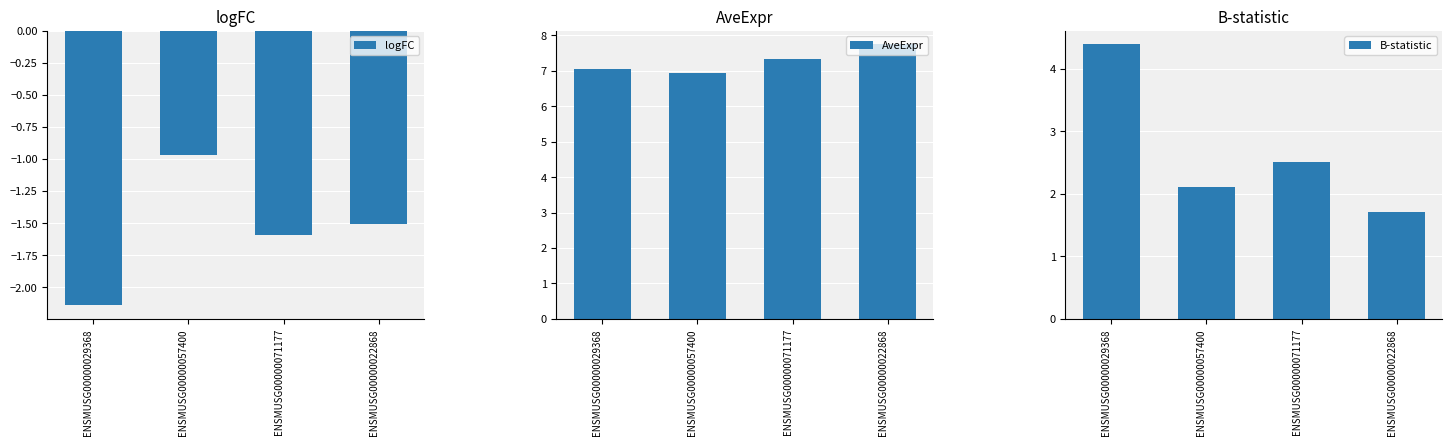

How many distinct data groups are displayed?

3